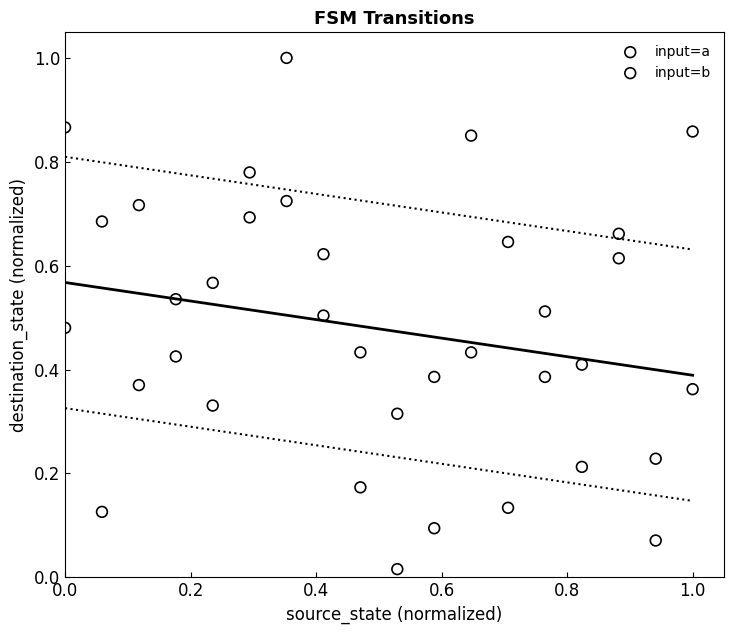

Which series contains the lowest Y value?

input=a